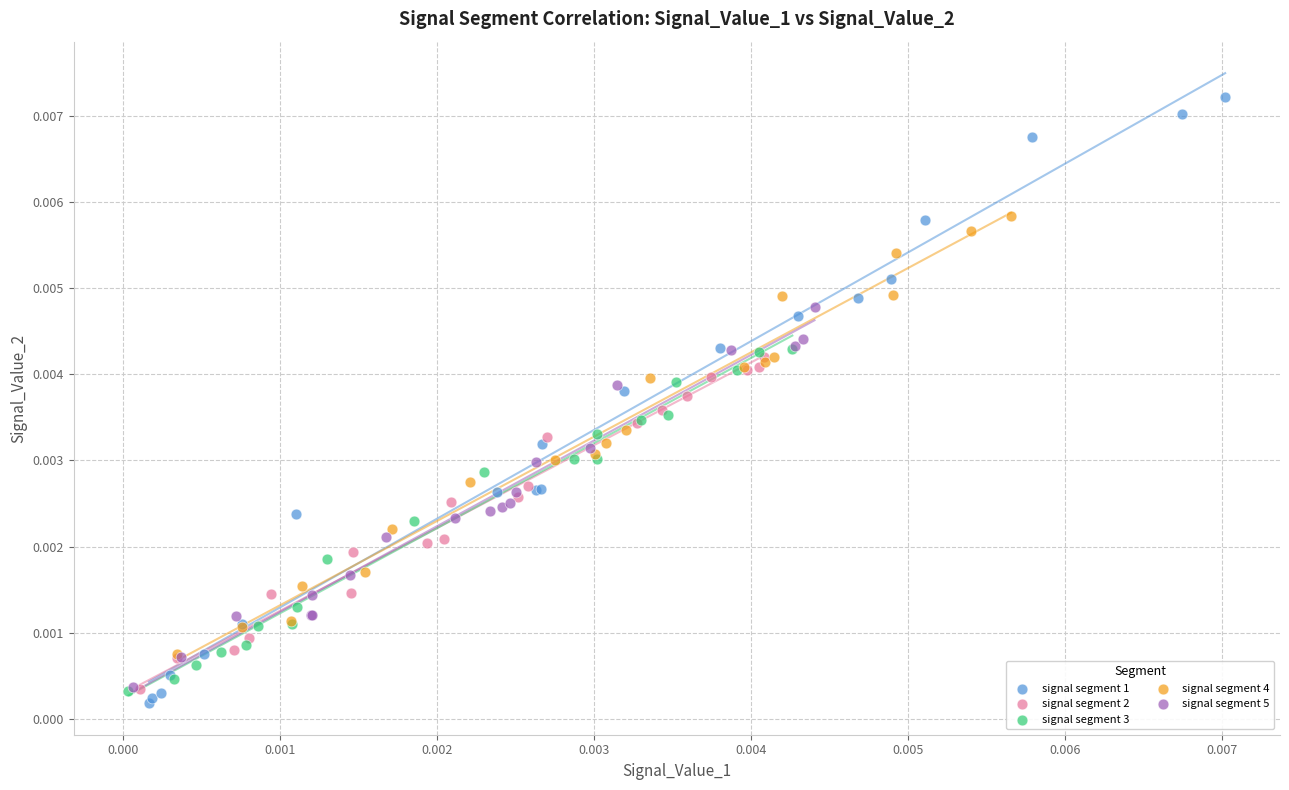

Which series reaches the maximum Y coordinate?

signal segment 1